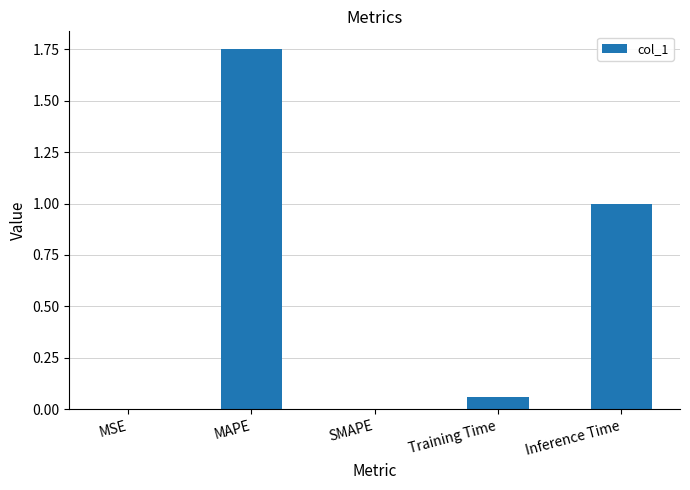

The chart shows a value of 1.3 at Inference Time. True or false?

False